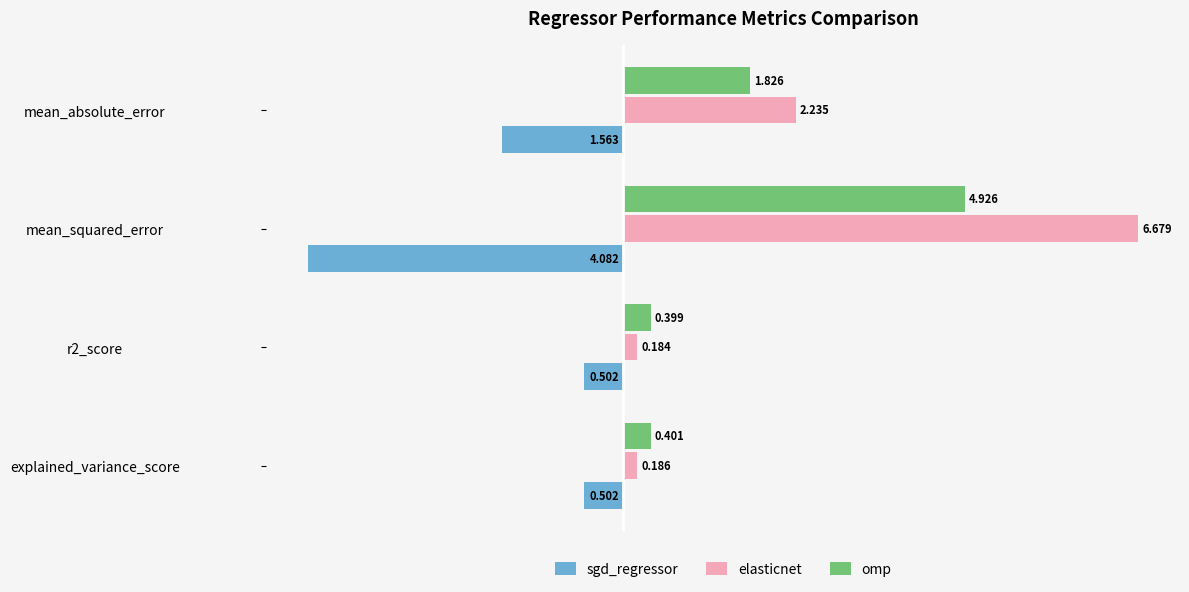

Which series has the largest range (max minus min)?

elasticnet